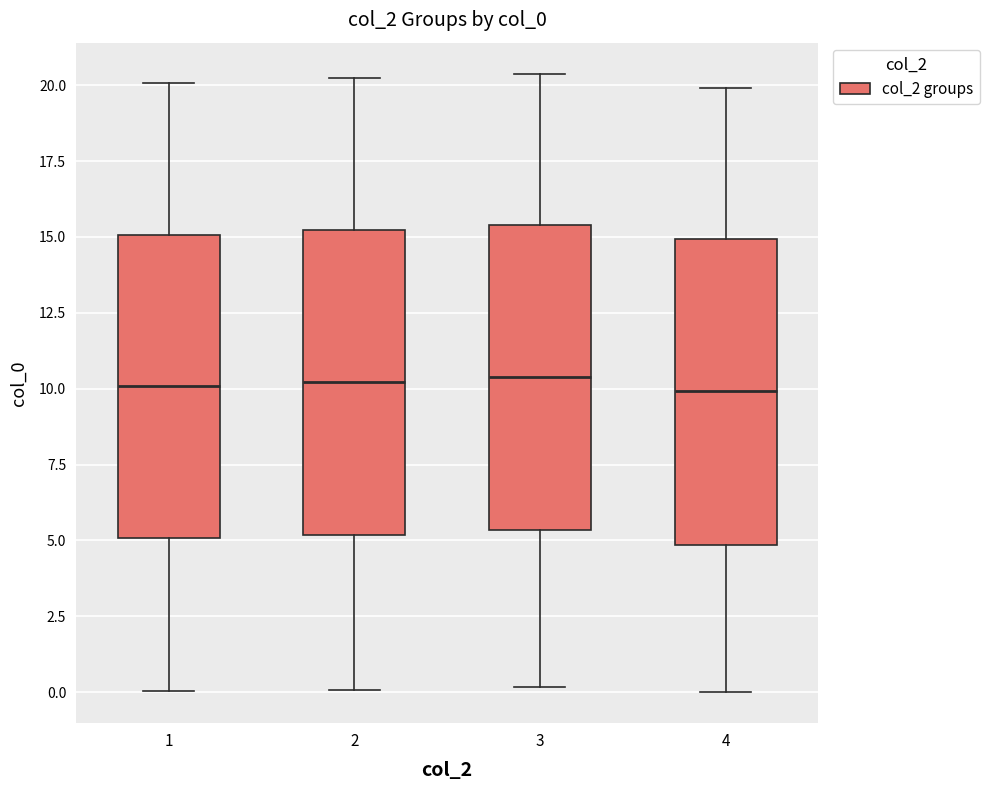

Where is the upper edge of the box at x = 2 on the y-axis? The values are not printed on the chart, so give them approximately, as read against the axis.

15.0